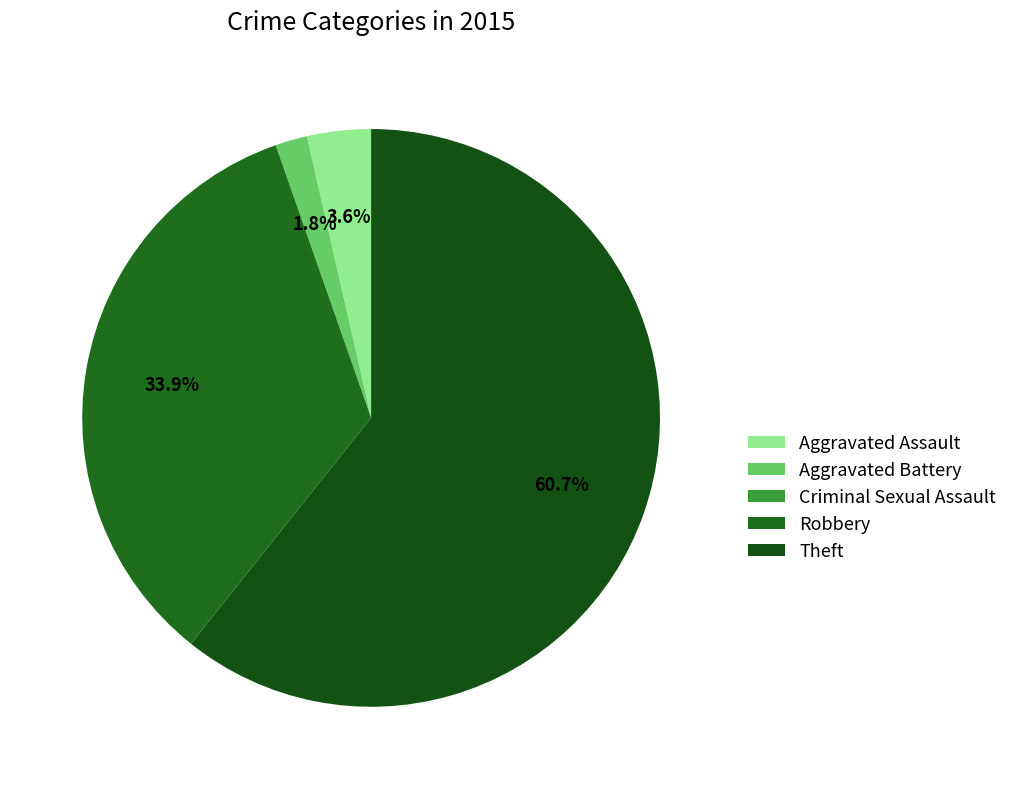

Which slice is the smallest?

Criminal Sexual Assault